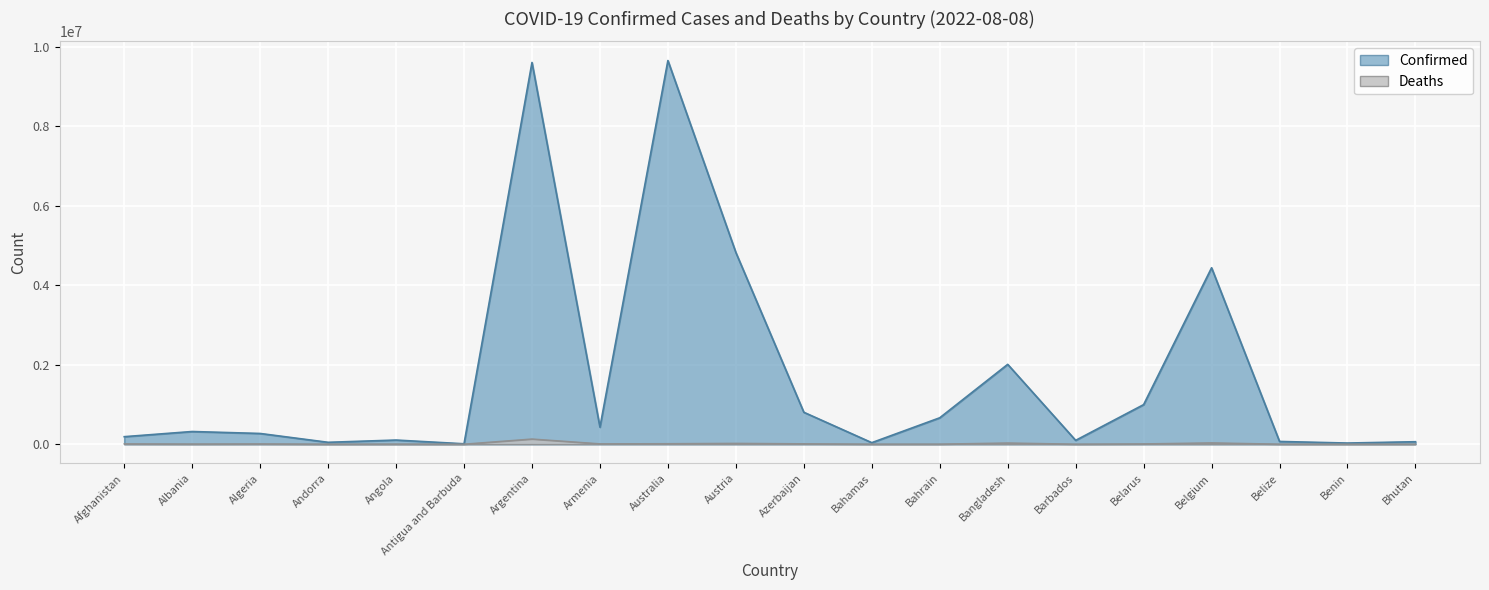

Which series has the largest total across all categories?

Confirmed